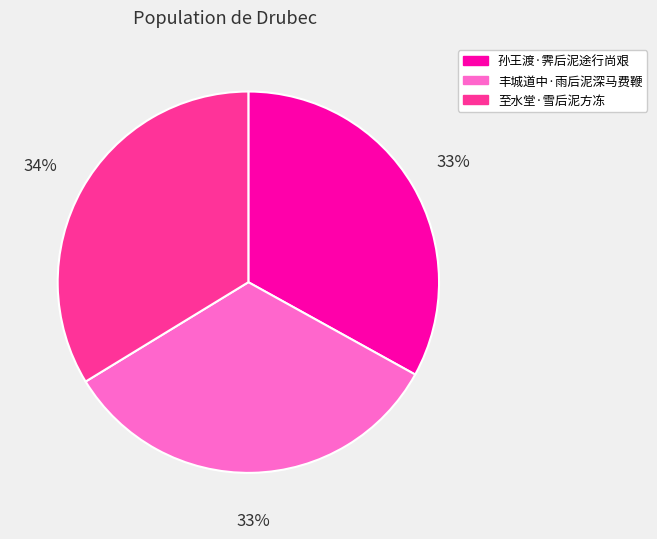

Which has a higher value, 至水堂·雪后泥方冻 or 孙王渡·霁后泥途行尚艰?

至水堂·雪后泥方冻